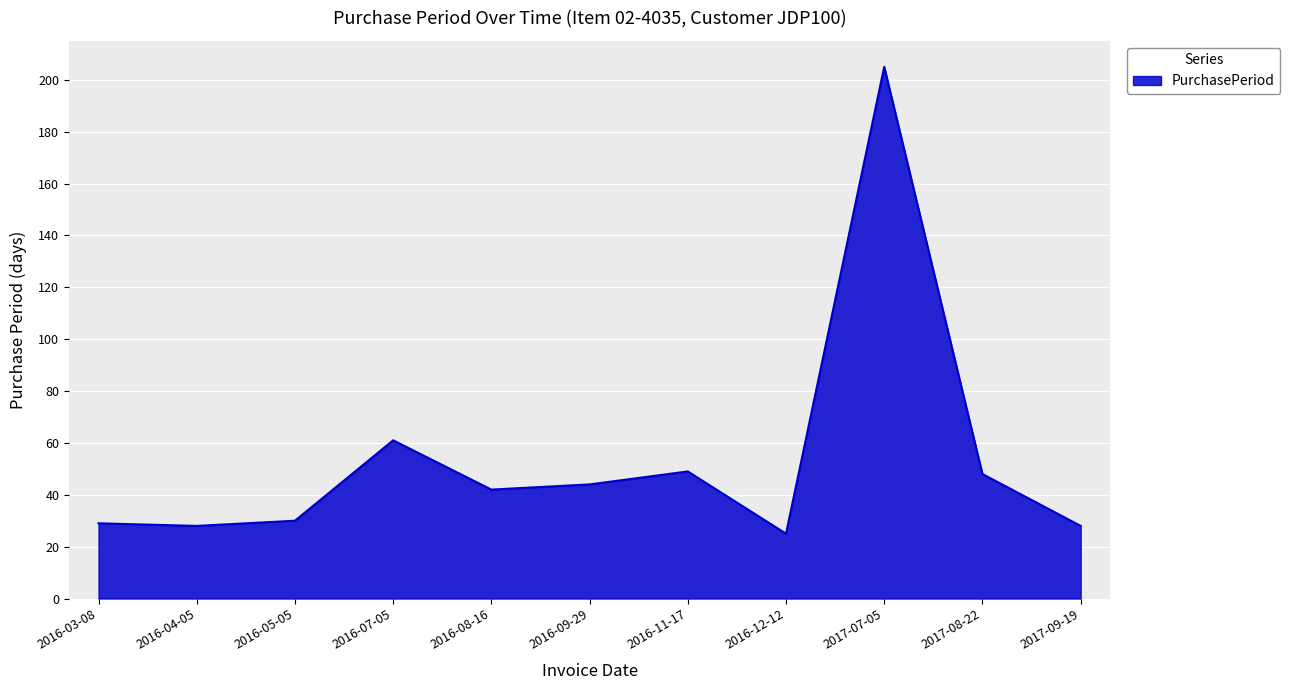

Reading left to right, what are all the values shown in this chart?

29	28	30	61	42	44	49	25	205	48	28